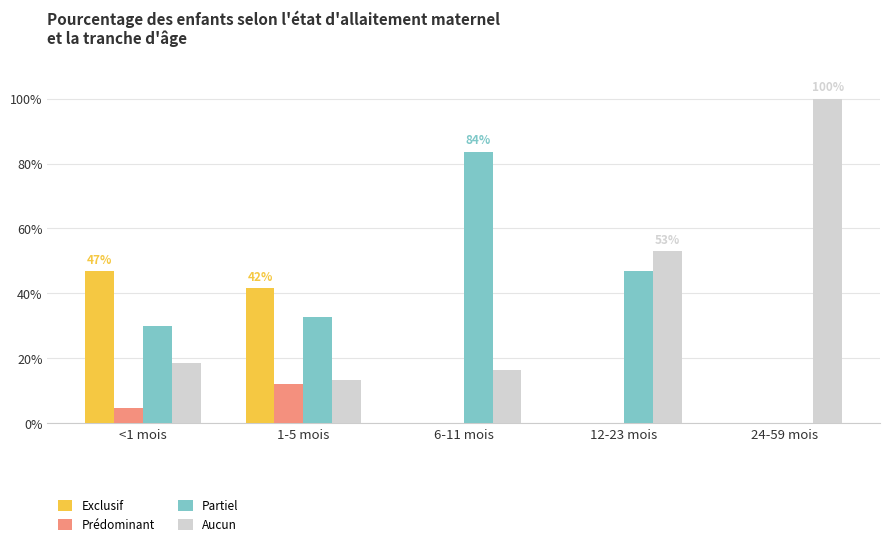

What are all the series names shown in the legend?

Exclusif, Prédominant, Partiel, Aucun